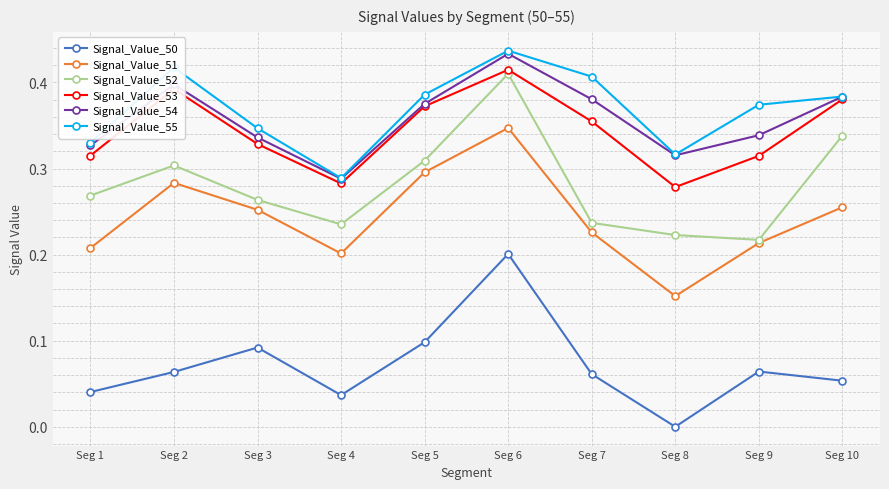

Where is the first local minimum for Signal_Value_50?

Seg 4